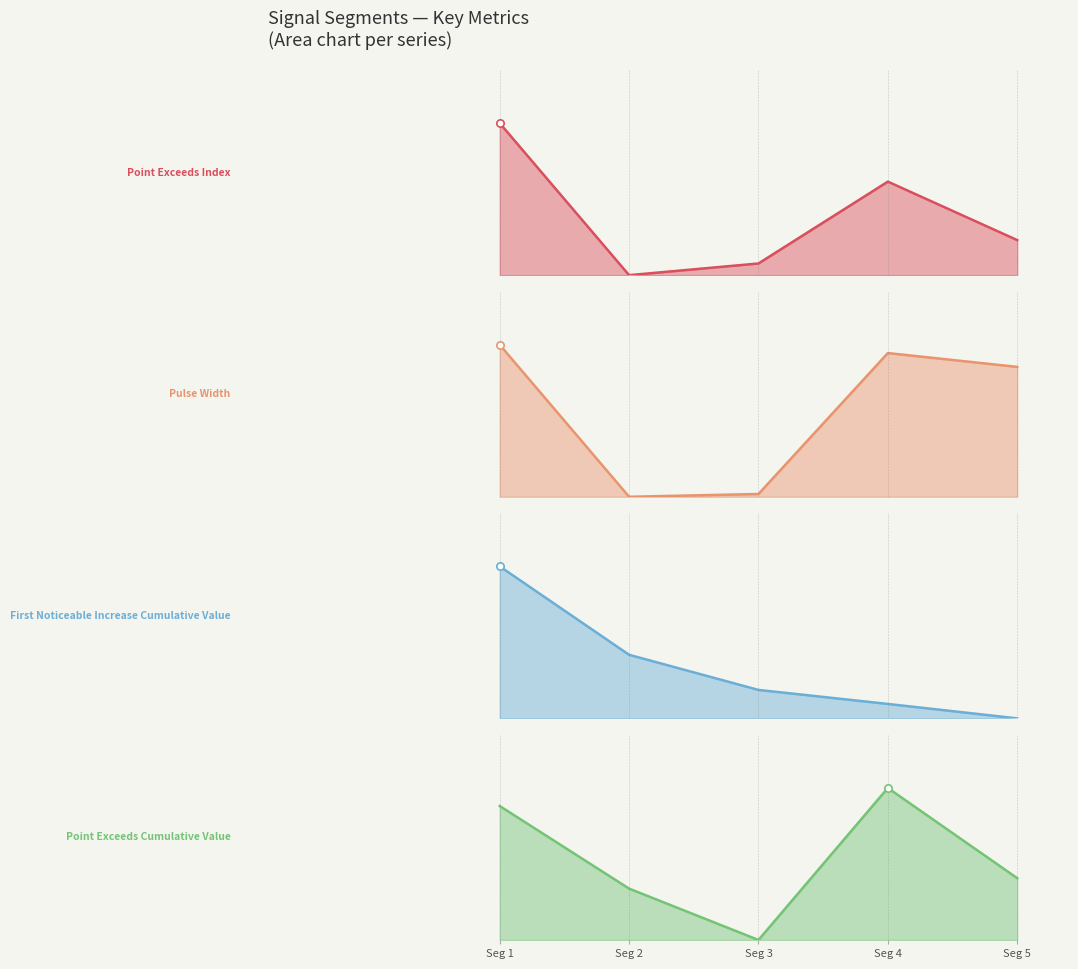

At how many categories does at least one series exceed 0?

5